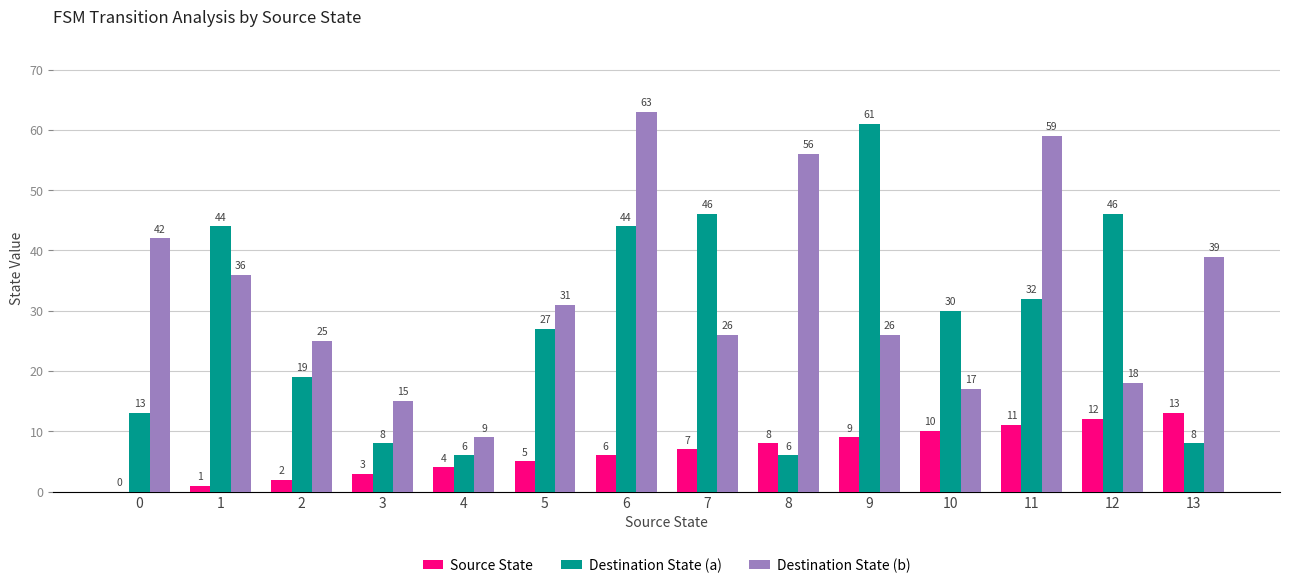

Which series has the largest total across all categories?

Destination State (b)